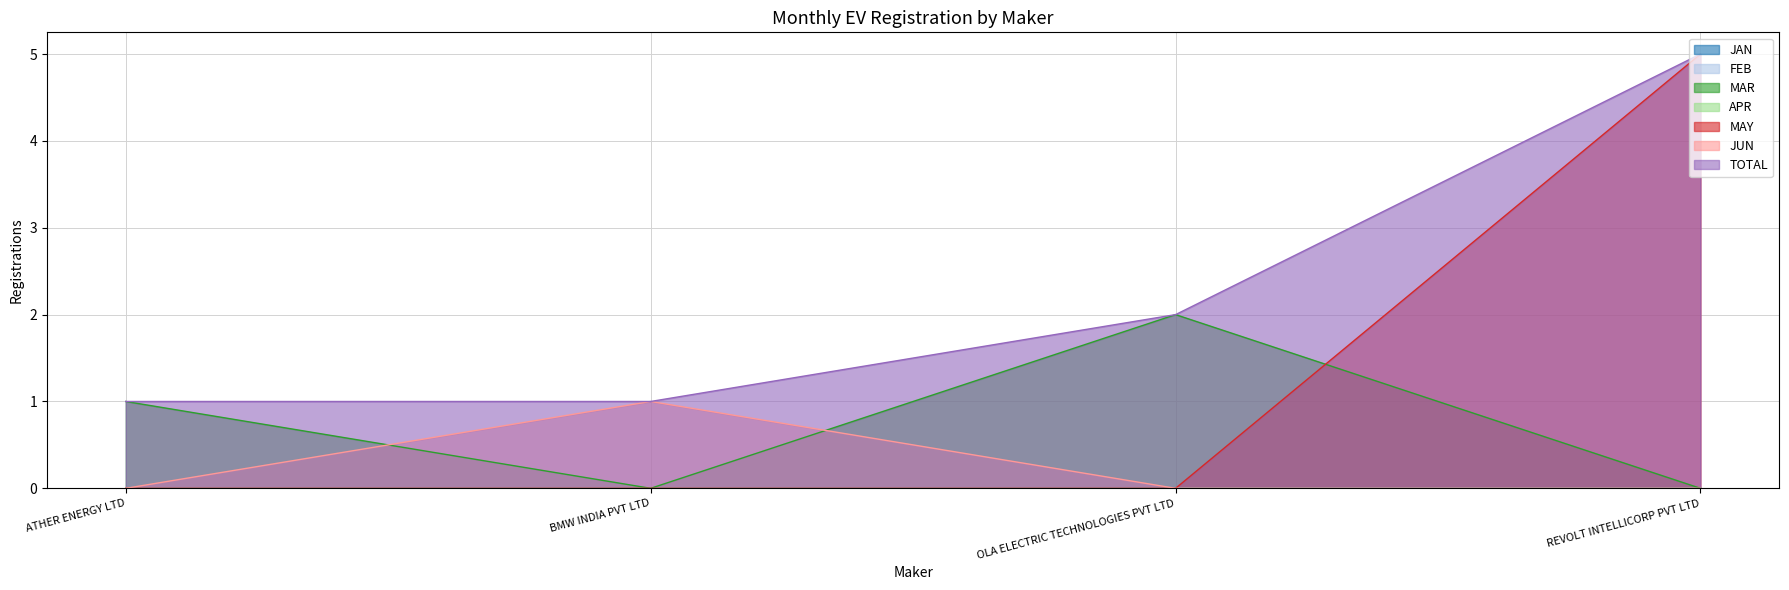

At how many categories does at least one series exceed 0?

4